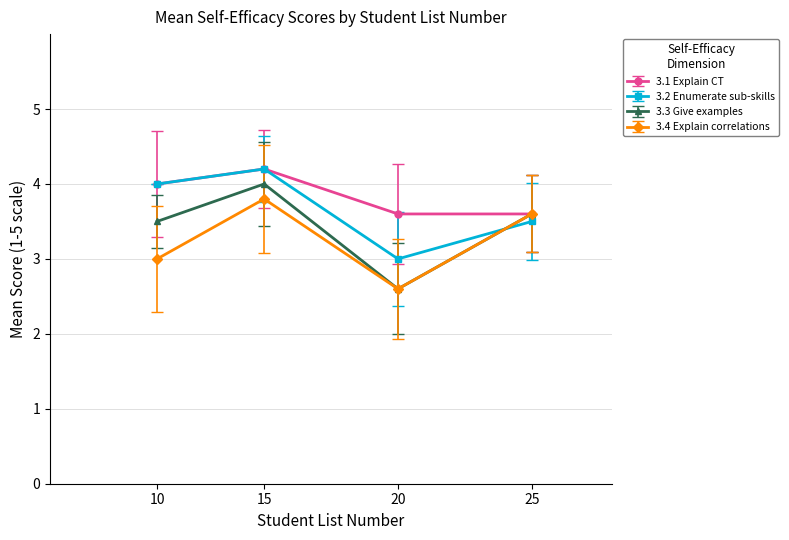

Which series has the largest range (max minus min)?

3.3 Give examples